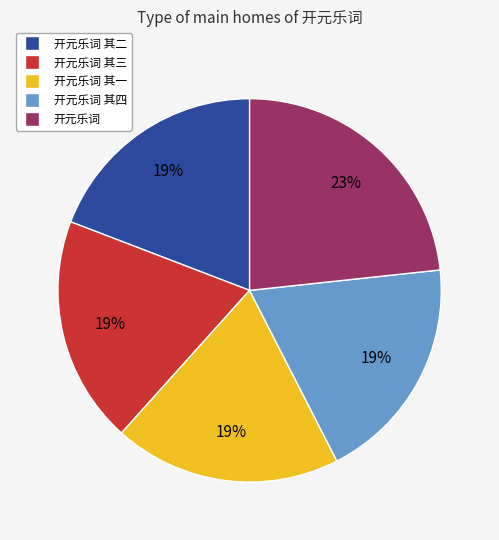

Is the sum of 开元乐词 其二 and 开元乐词 其四 greater than half?

No